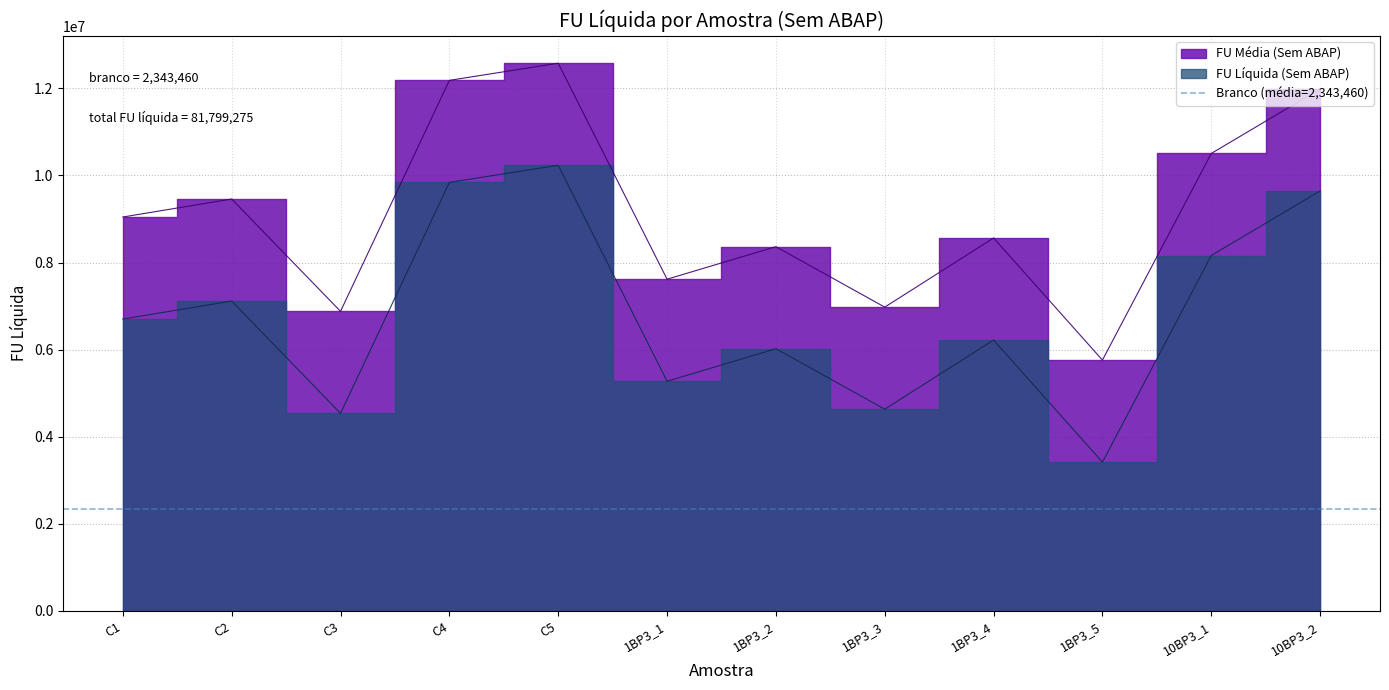

What value does the data have at C5, to the nearest 10?

12577670